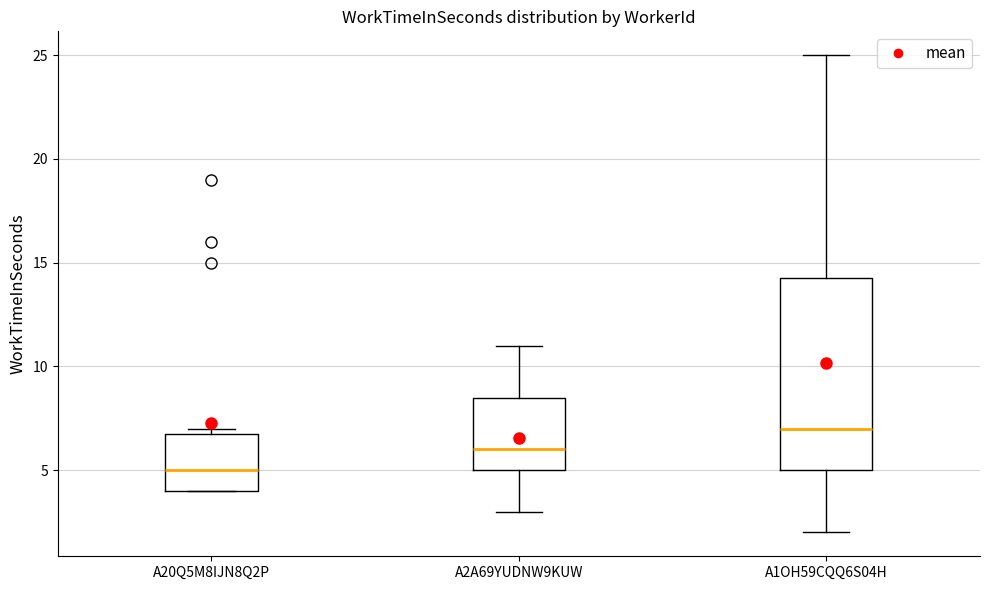

Which box is the tallest, from its lower edge to its upper edge?

A1OH59CQQ6S04H